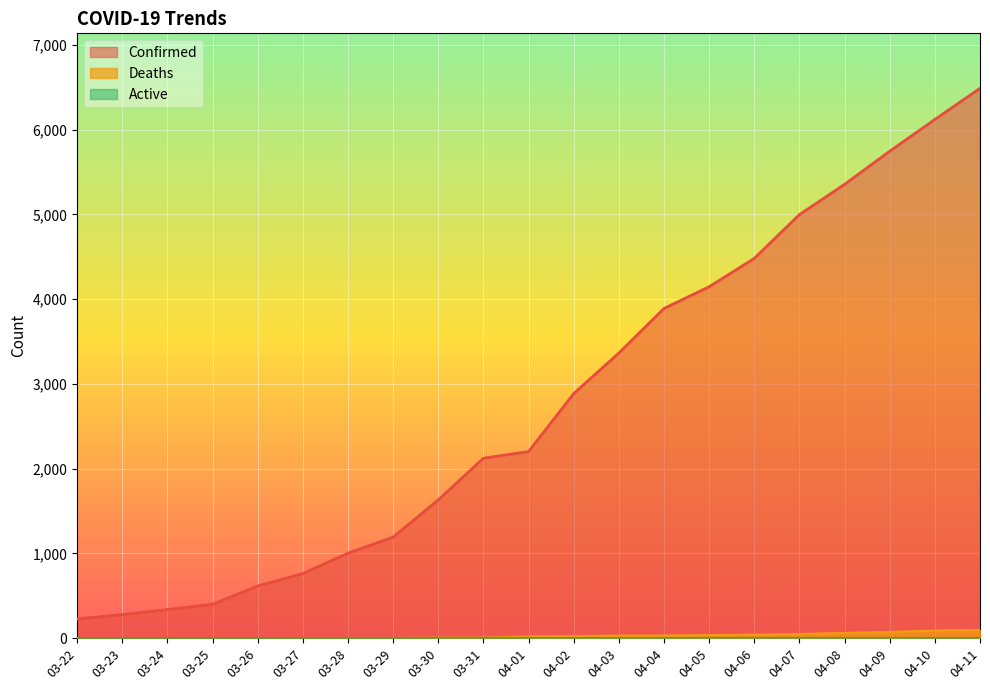

At how many categories does at least one series exceed 1797?

12